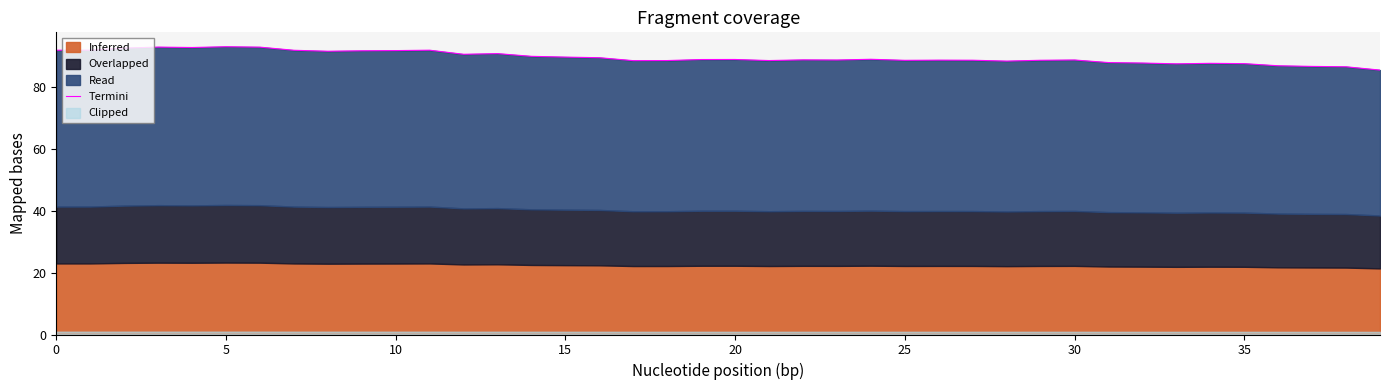

Which category has the lowest value across all series?

39